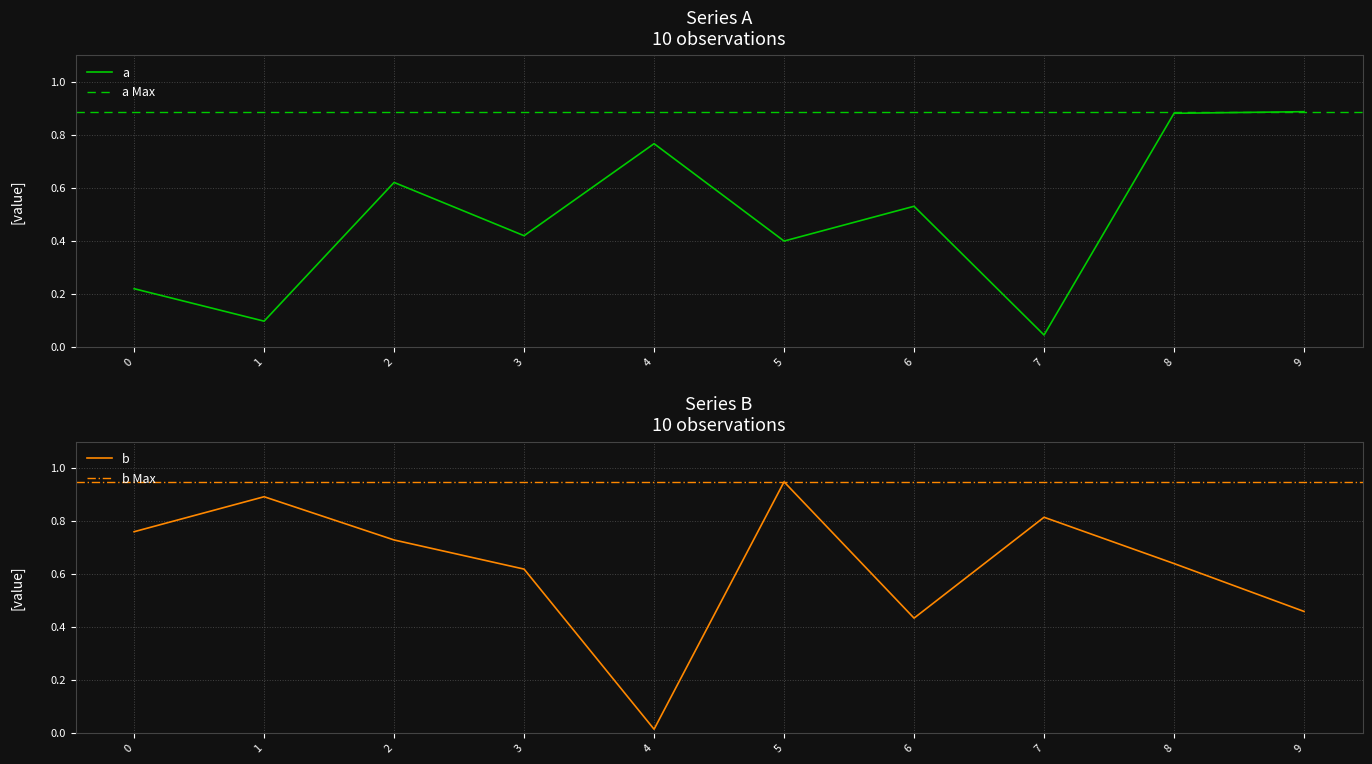

What is the difference between the a values at 7 and 3?

0.4